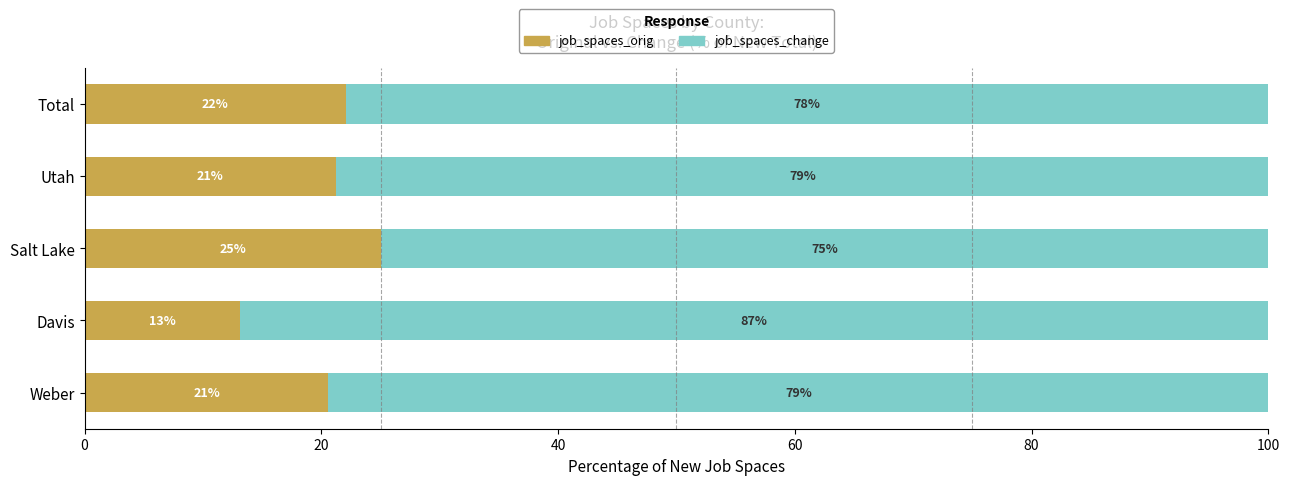

What is the maximum value for job_spaces_orig?

25.1